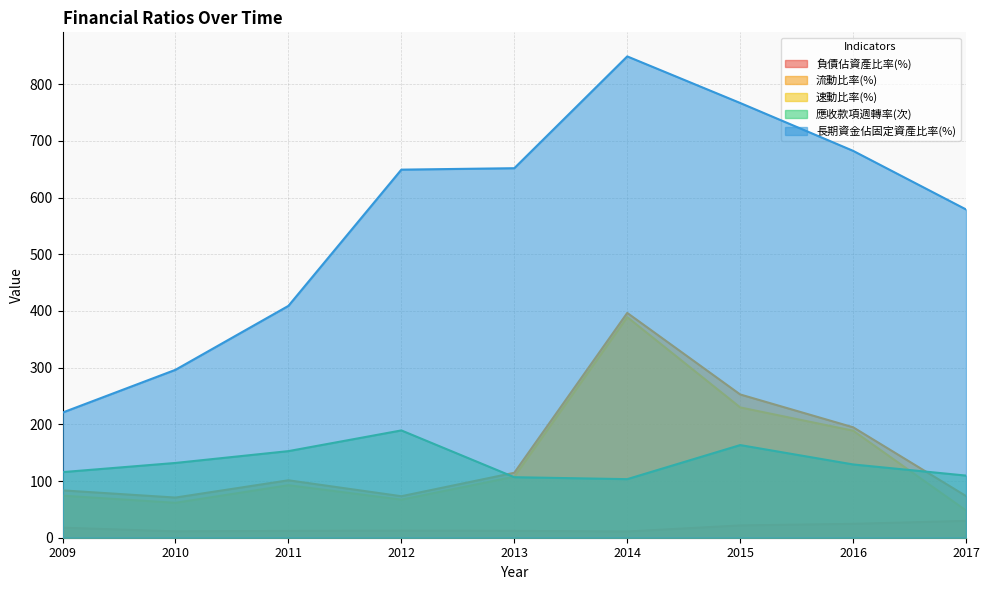

How many values in the 長期資金佔固定資產比率(%) series are below 649?

4